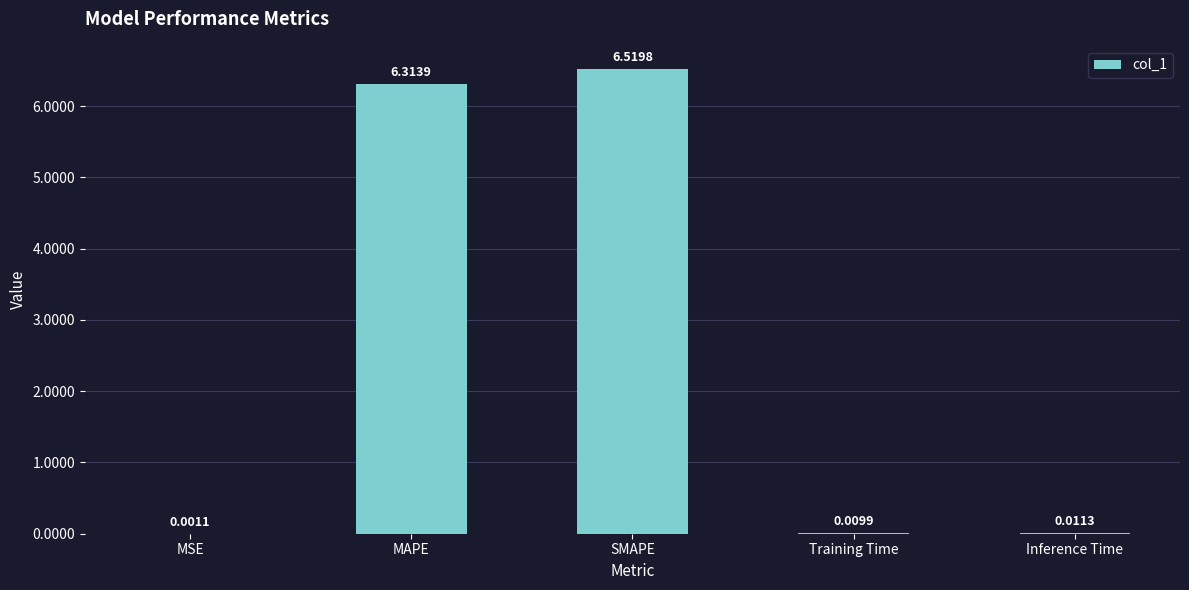

Which category has the highest value across all series?

SMAPE